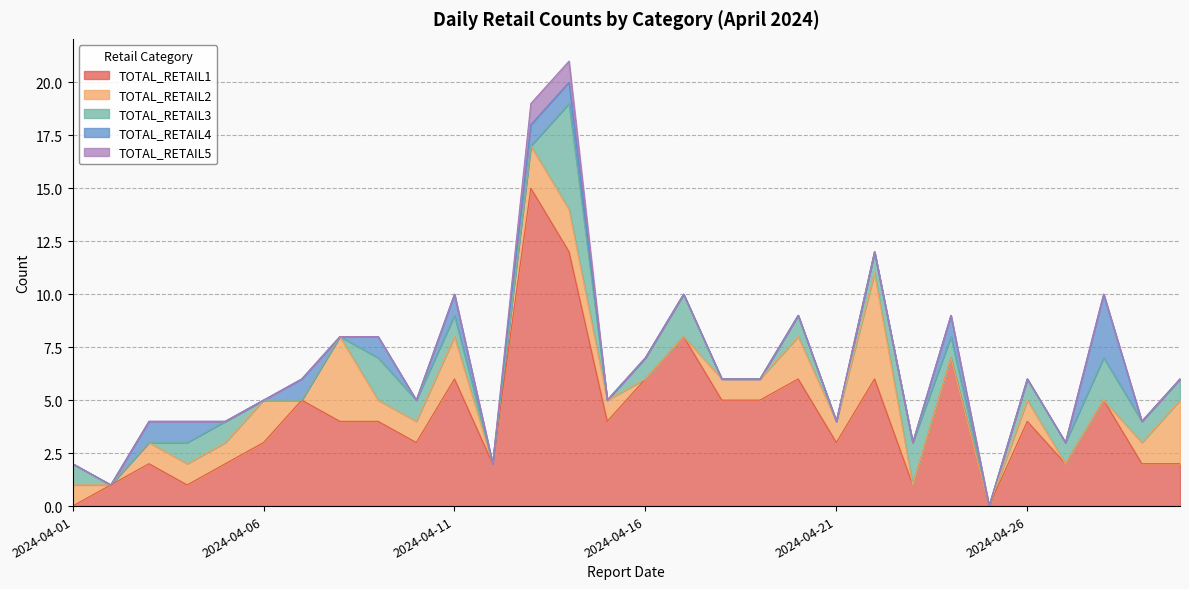

Reading right to left, extract all data points from this chart.

TOTAL_RETAIL1: 2	2	5	2	4	0	7	1	6	3	6	5	5	8	6	4	12	15	2	6	3	4	4	5	3	2	1	2	1	0
TOTAL_RETAIL2: 3	1	0	0	1	0	0	0	5	1	2	1	1	0	0	1	2	2	0	2	1	1	4	0	2	1	1	1	0	1
TOTAL_RETAIL3: 1	1	2	1	1	0	1	2	1	0	1	0	0	2	1	0	5	0	0	1	1	2	0	0	0	1	1	0	0	1
TOTAL_RETAIL4: 0	0	3	0	0	0	1	0	0	0	0	0	0	0	0	0	1	1	0	1	0	1	0	1	0	0	1	1	0	0
TOTAL_RETAIL5: 0	0	0	0	0	0	0	0	0	0	0	0	0	0	0	0	1	1	0	0	0	0	0	0	0	0	0	0	0	0